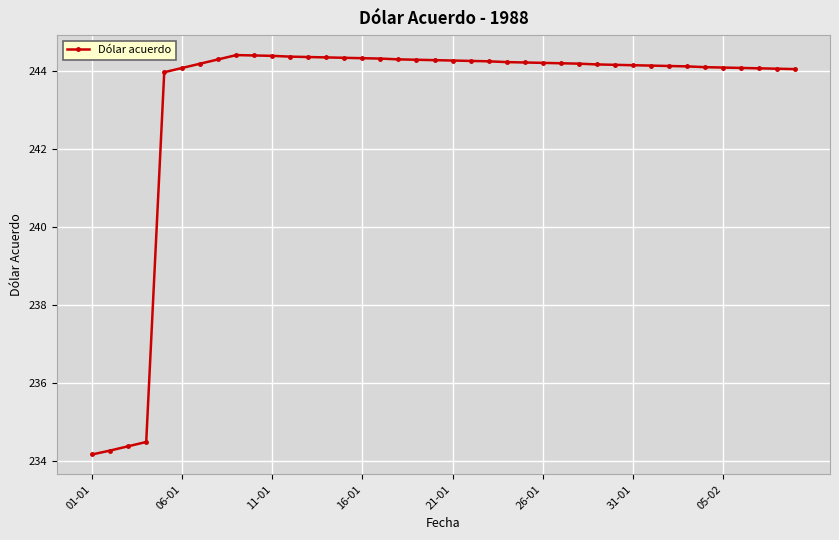

What is the value of the 27th point from the left?

244.2